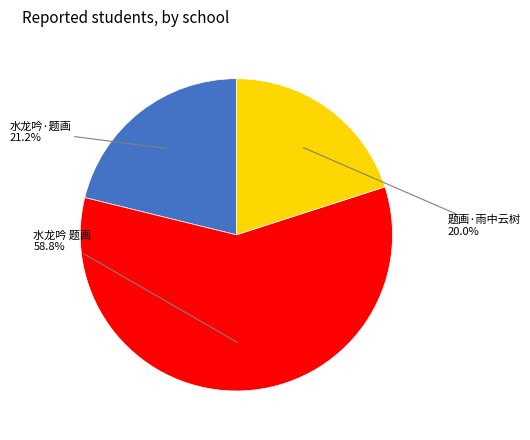

Is there any slice that represents more than half of the pie?

Yes